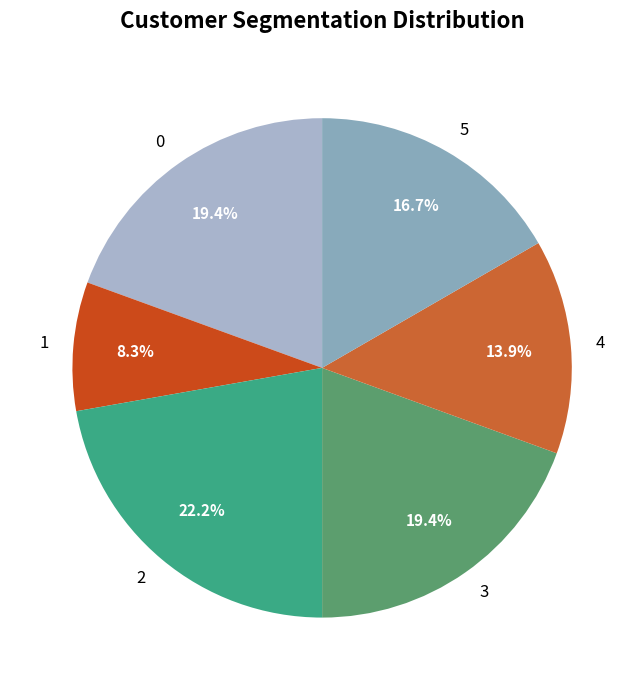

Is the sum of 1 and 5 greater than half?

No